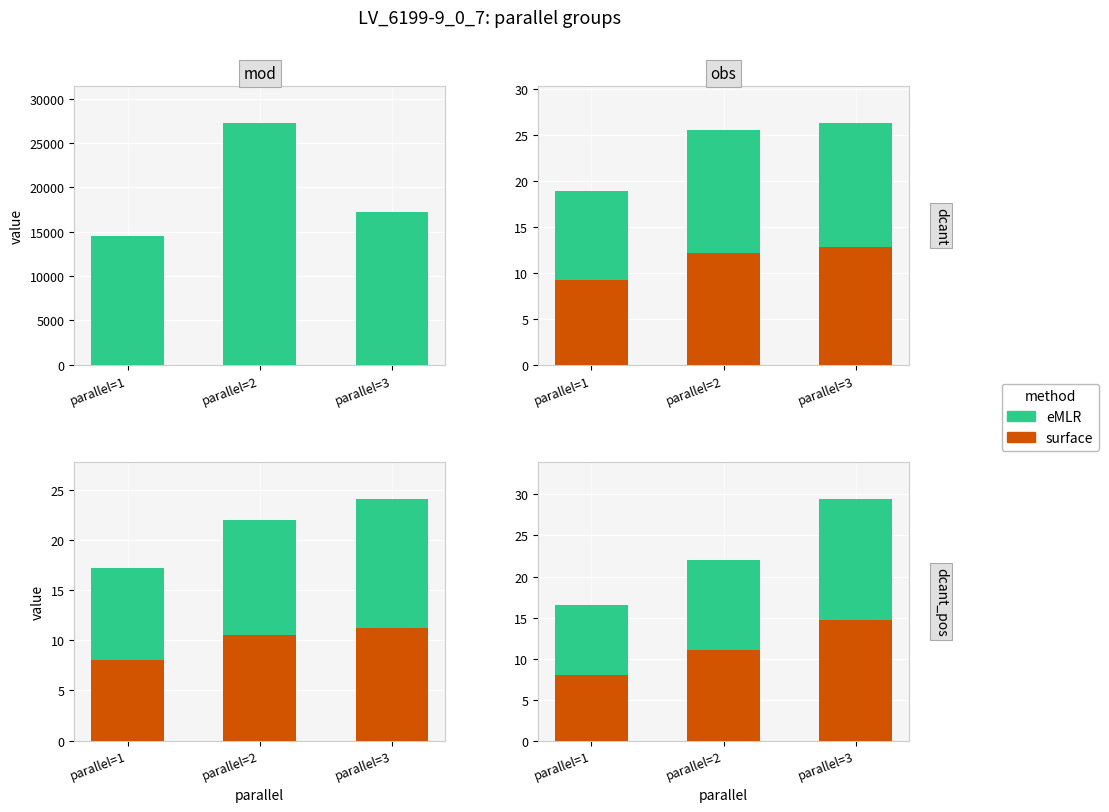

What are all the series names shown in the legend?

surface, eMLR